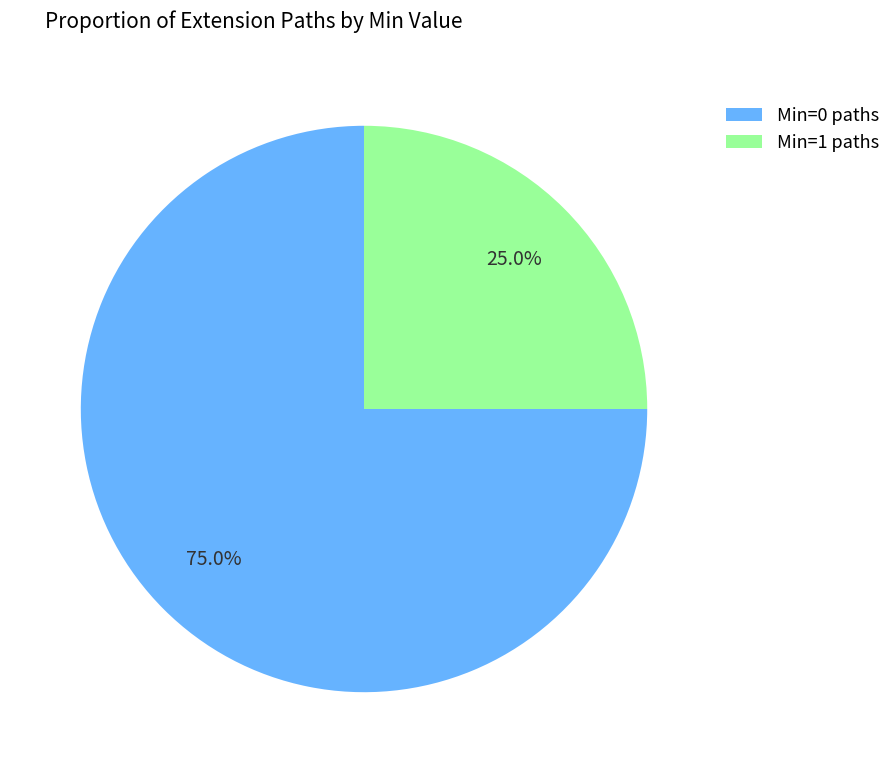

What is the total percentage of Min=1 paths and Min=0 paths?

100.0%